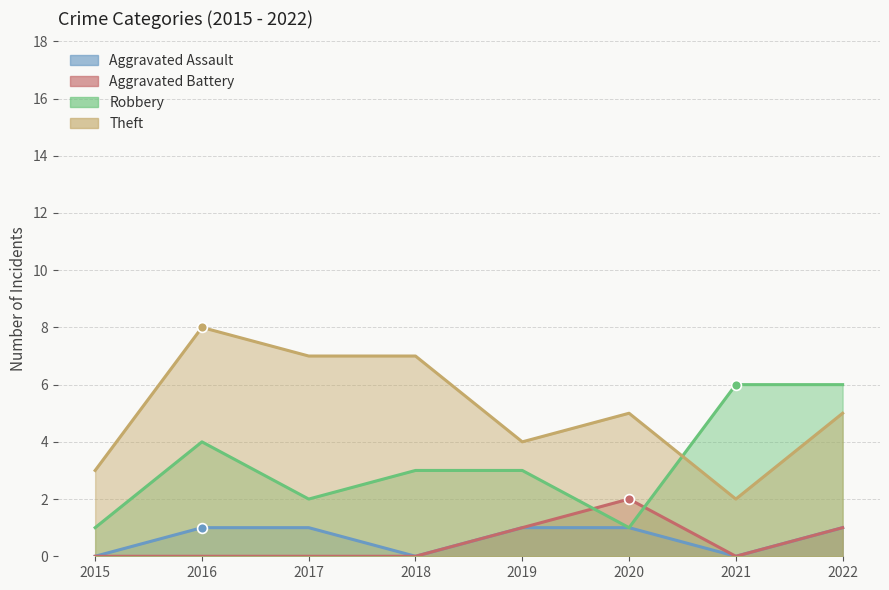

Which series has the largest total across all categories?

Theft